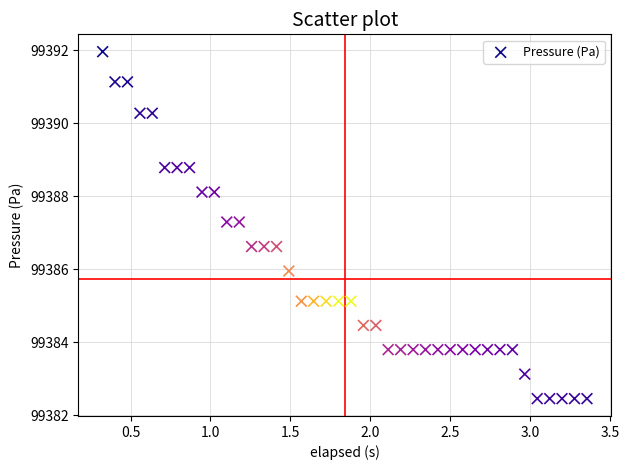

What is the range of X values (max minus min)?

3.0